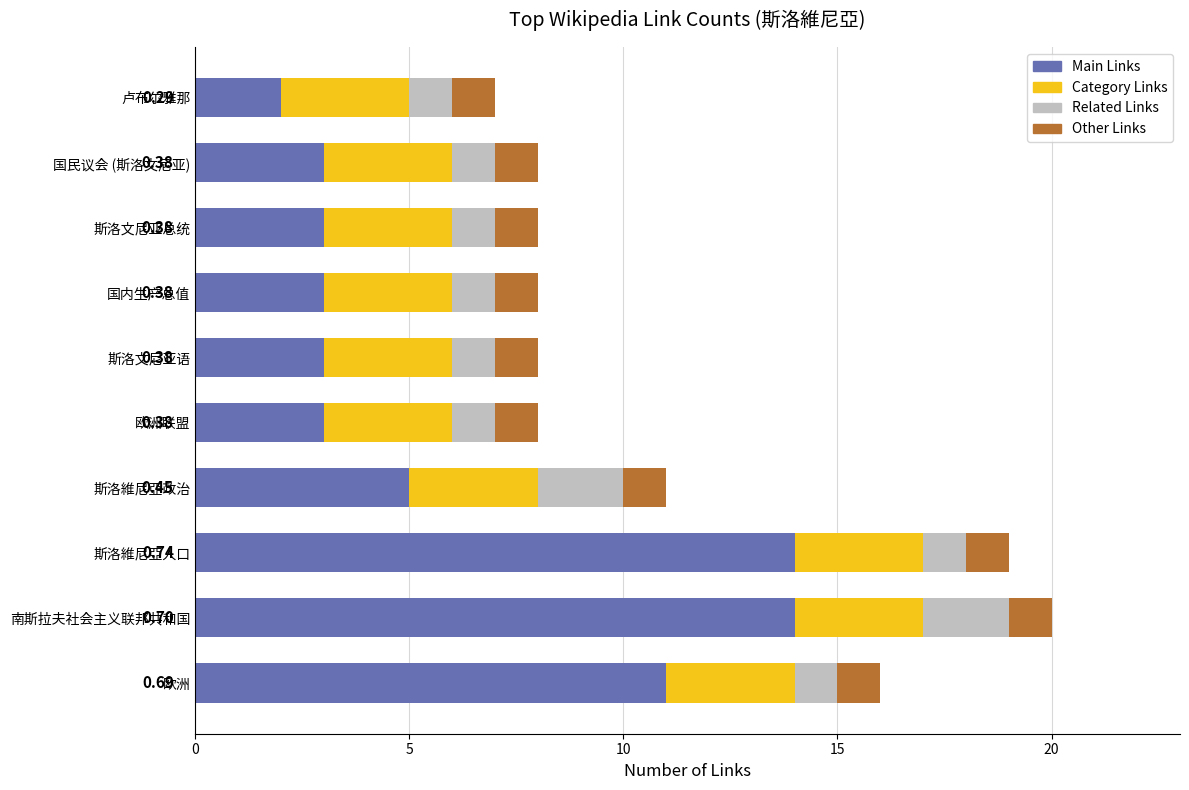

What is the total value across all series at 国民议会 (斯洛文尼亚)?

8